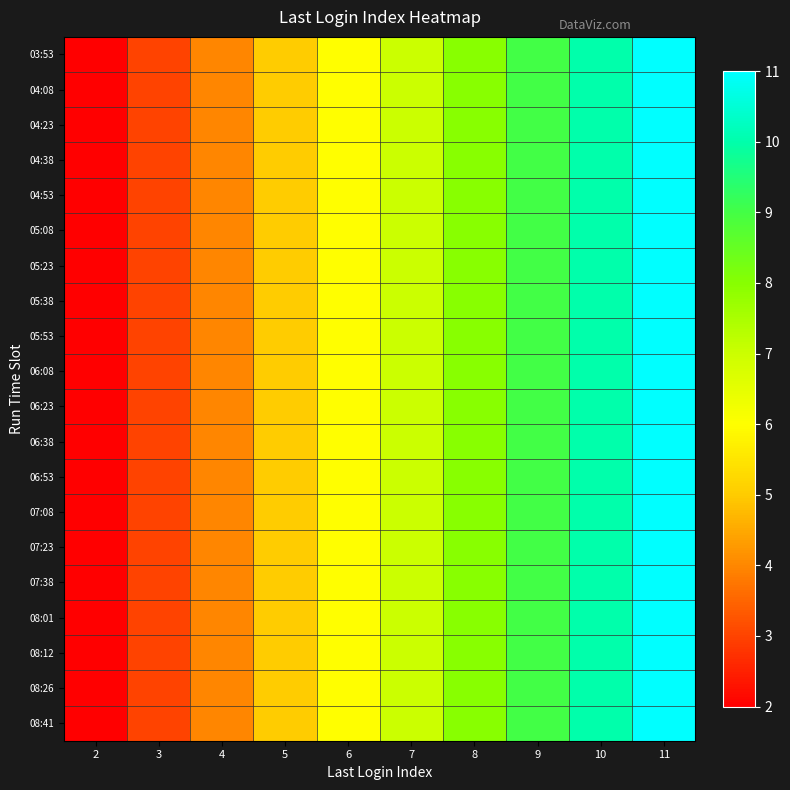

Which series has the largest range (max minus min)?

03:53